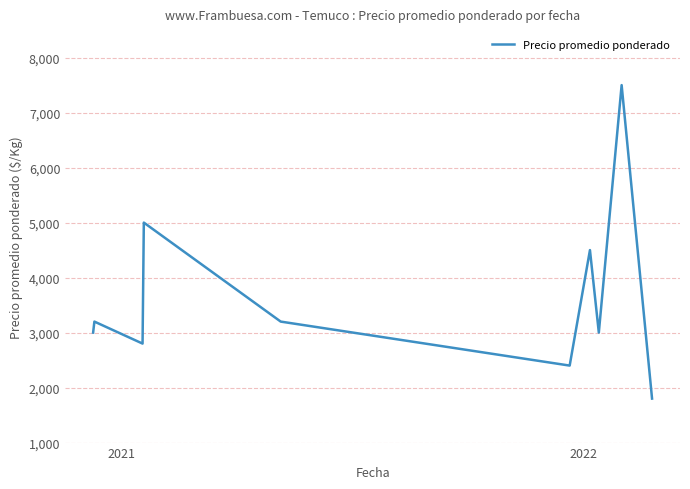

What is the difference between the maximum and minimum values?

5700